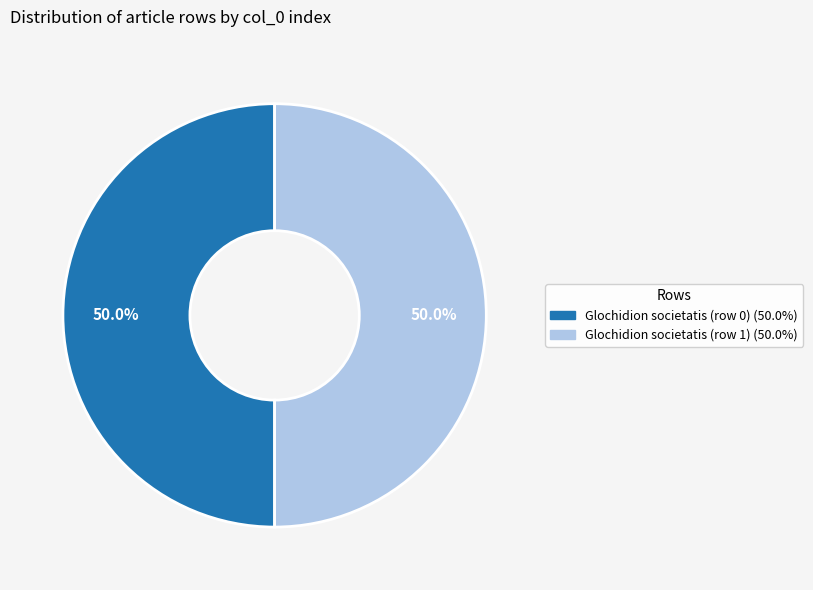

Approximately how many times larger is the value at Glochidion societatis (row 0) (50.0%) compared to Glochidion societatis (row 1) (50.0%)?

1.0